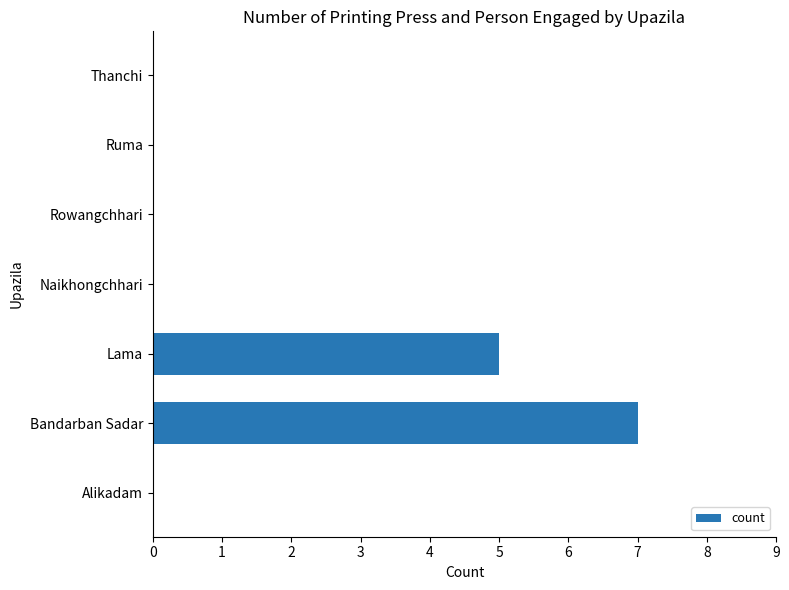

Reading top to bottom, transcribe all the data shown in this chart.

Thanchi=0	Ruma=0	Rowangchhari=0	Naikhongchhari=0	Lama=5	Bandarban Sadar=7	Alikadam=0